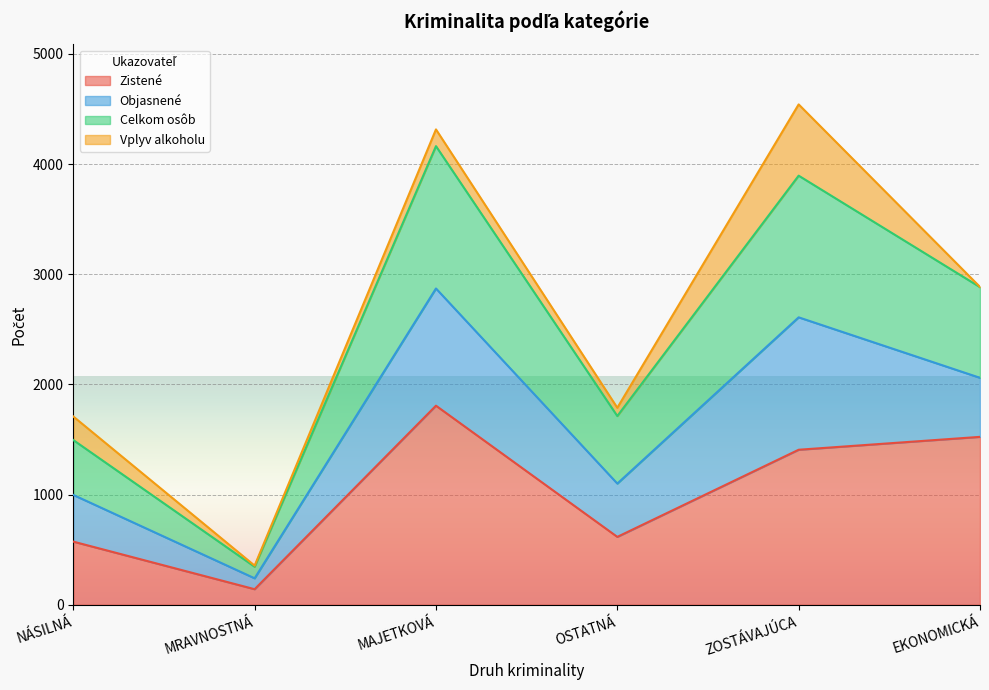

True or false: Zistené has a value of 1524 at EKONOMICKÁ.

True